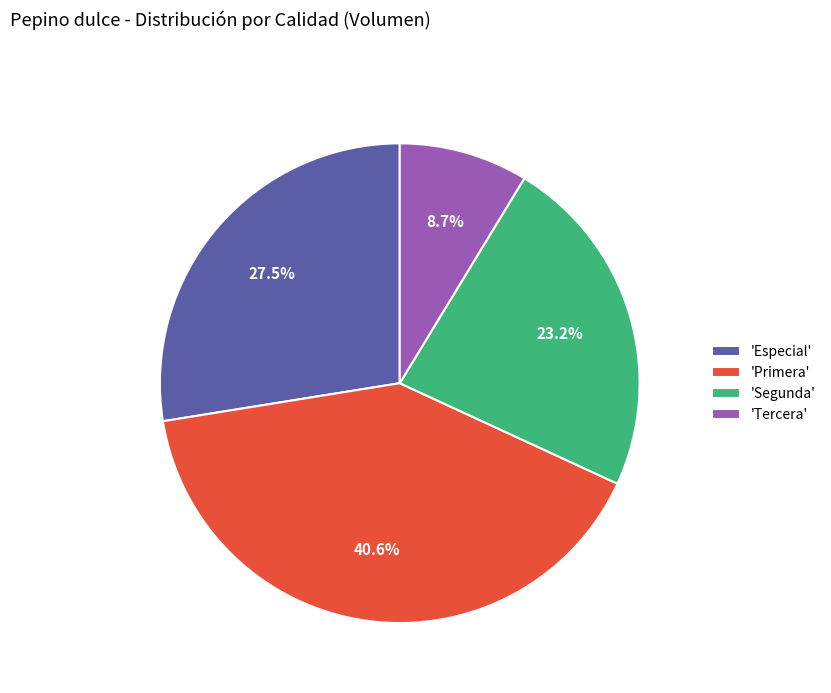

How many slices are in this pie chart?

4